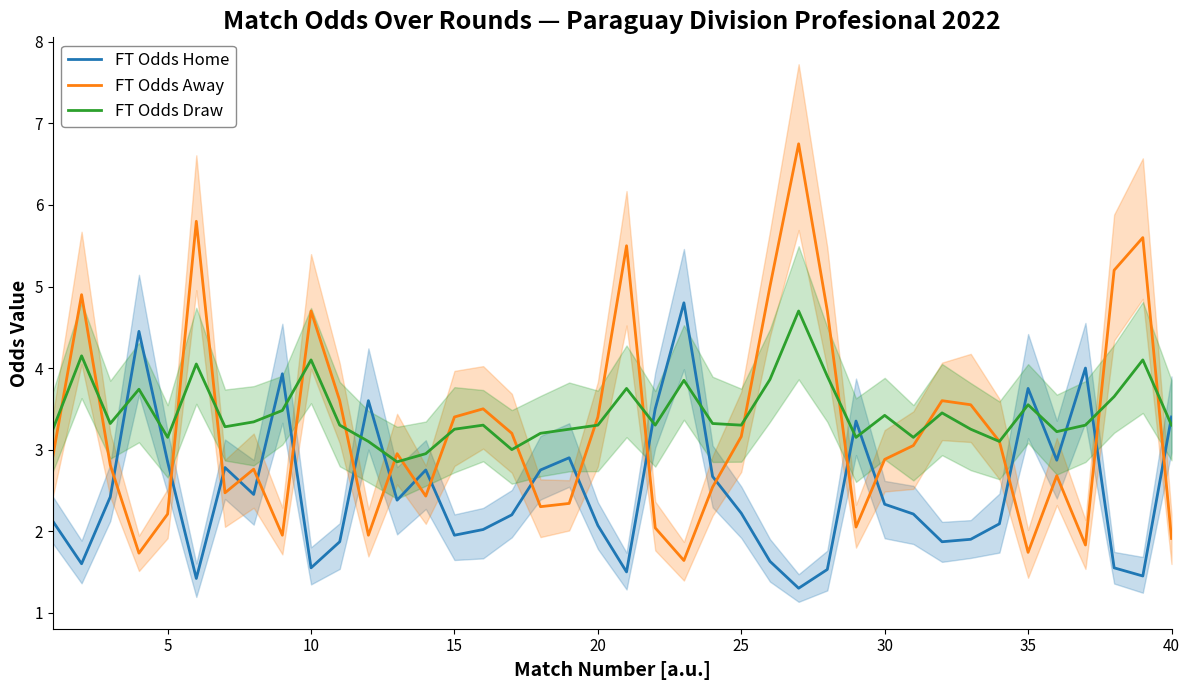

What is the difference between the maximum and minimum values in the FT Odds Draw series?

1.9